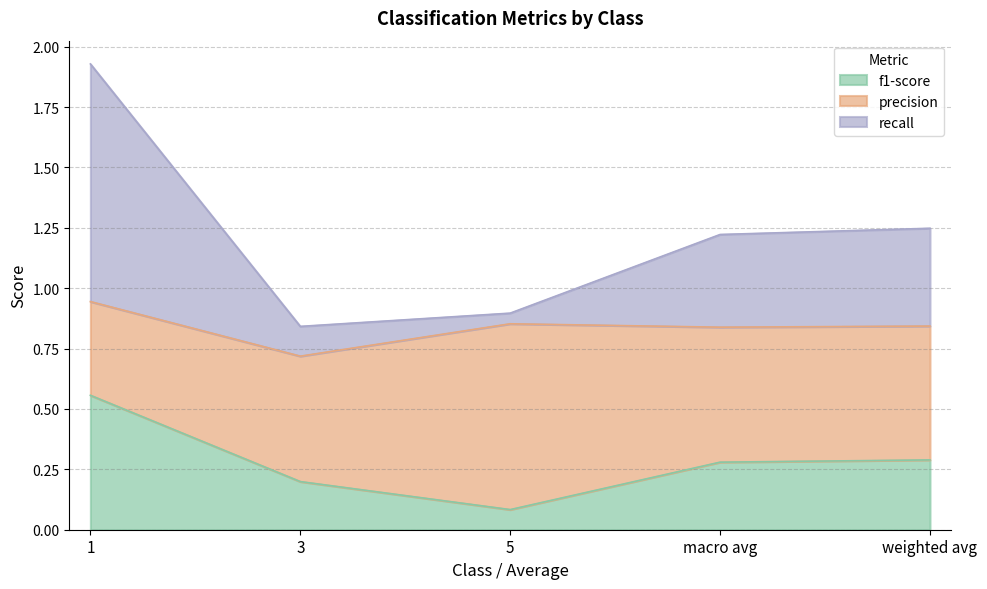

At which category is the sum across all series the highest?

1